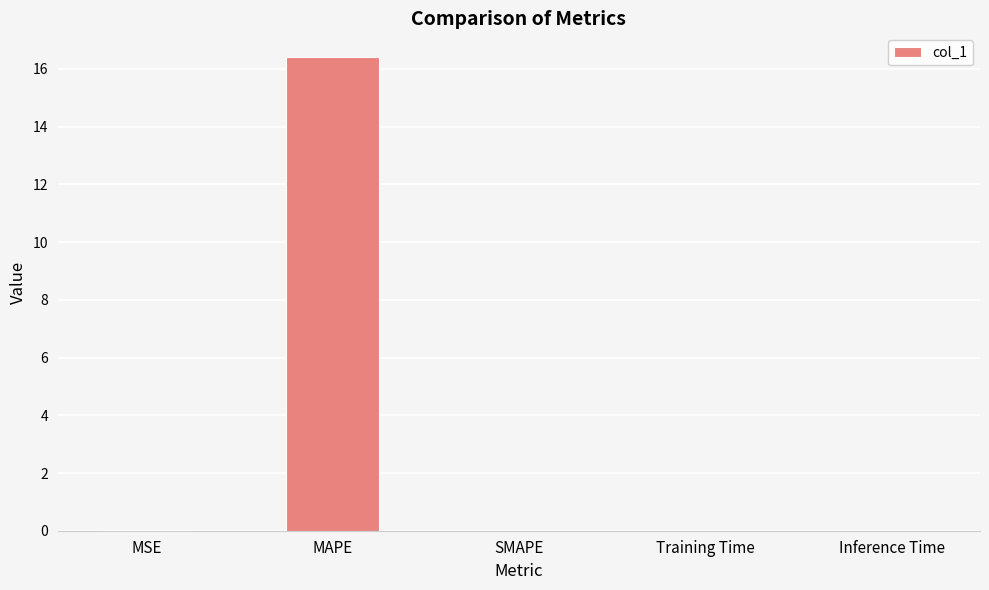

What is the average value?

3.3